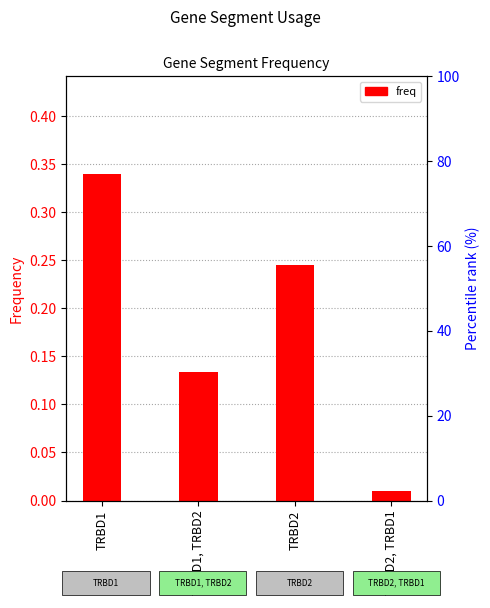

Is it true that the value at TRBD1, TRBD2 is 0.1?

True